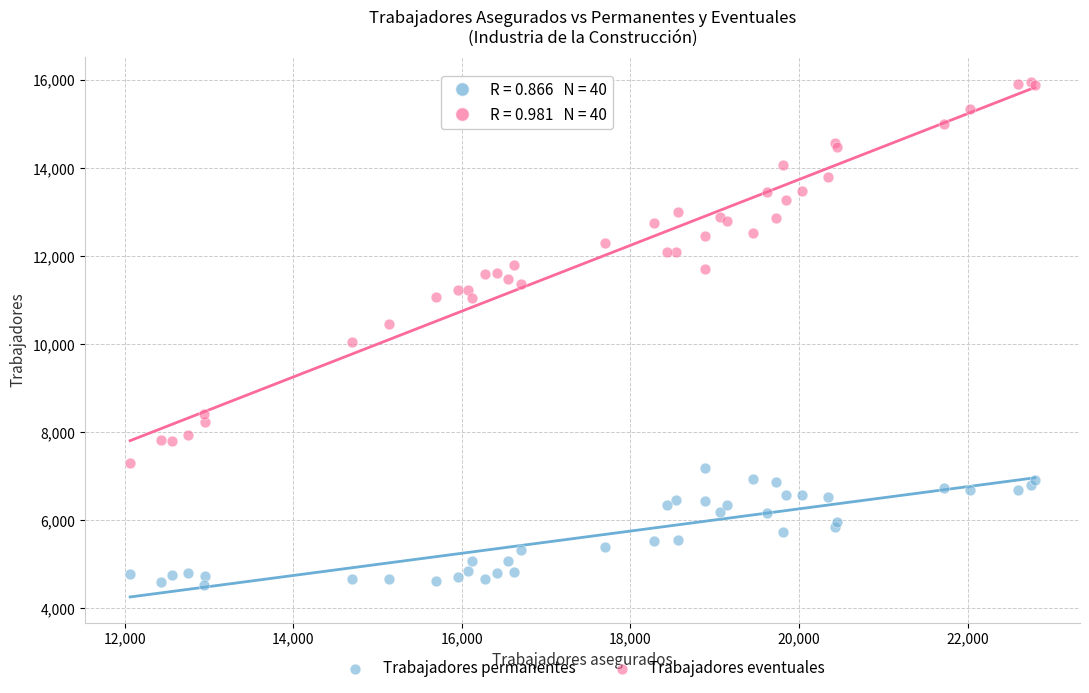

Which series contains the highest Y value?

Trabajadores eventuales